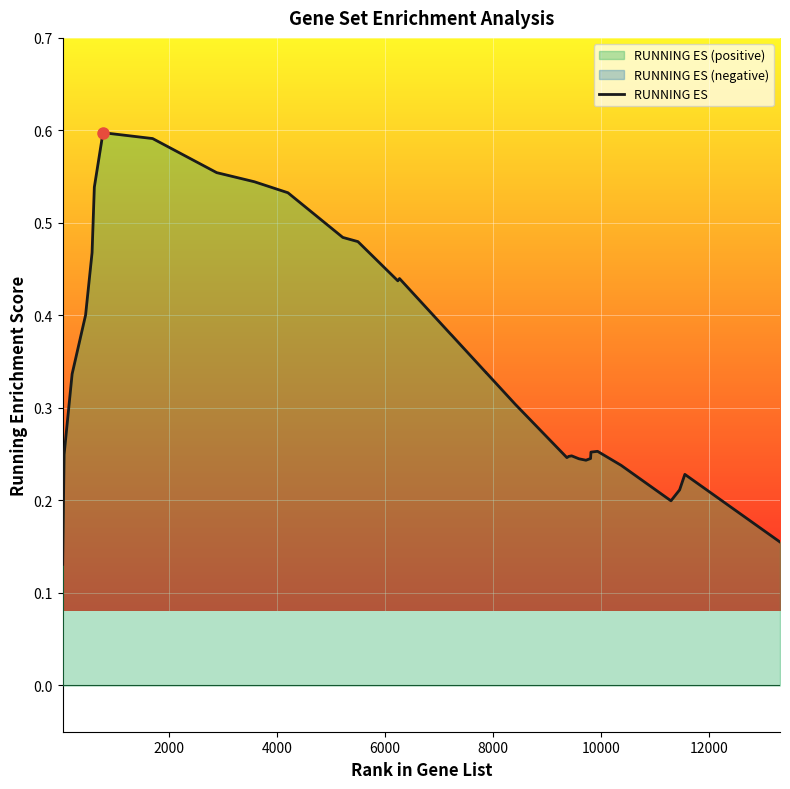

Reading right to left, what are all the values shown in this chart?

0.2	0.2	0.2	0.2	0.2	0.3	0.3	0.2	0.2	0.2	0.2	0.2	0.2	0.3	0.3	0.3	0.4	0.4	0.4	0.4	0.4	0.5	0.5	0.5	0.5	0.6	0.6	0.6	0.5	0.5	0.4	0.3	0.2	0.1